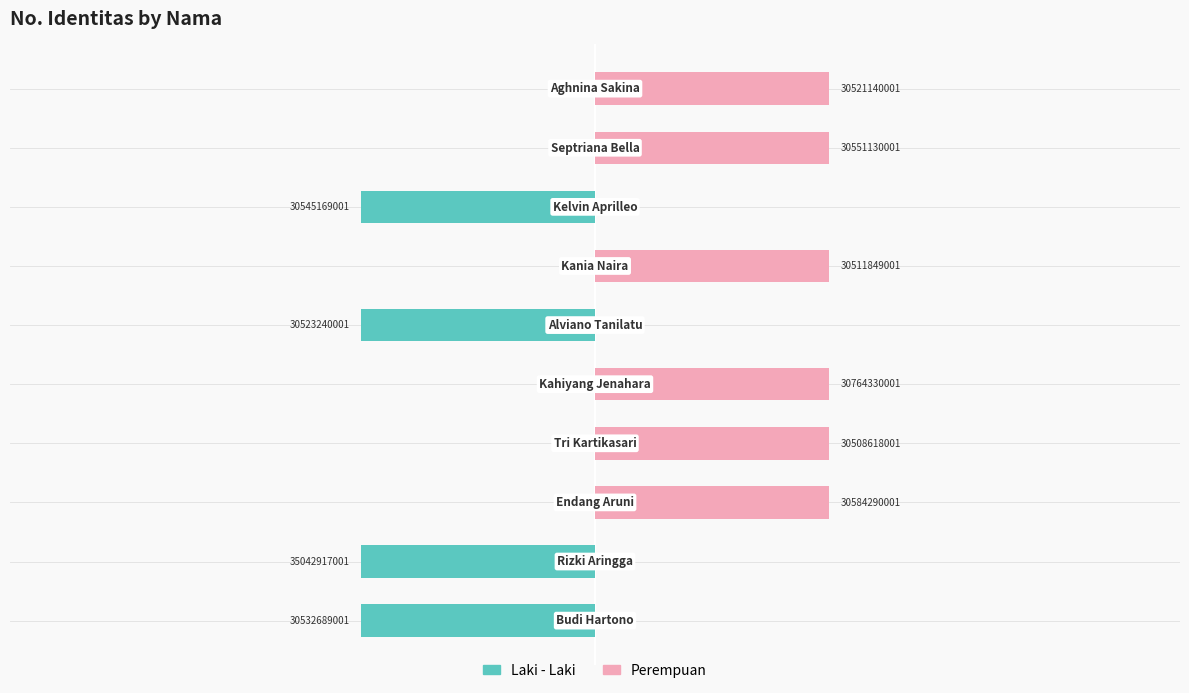

Reading left to right, transcribe all the data shown in this chart.

Laki - Laki: 0=-1	1=-1	2=0	3=0	4=0	5=-1	6=0	7=-1	8=0	9=0
Perempuan: 0=0	1=0	2=1	3=1	4=1	5=0	6=1	7=0	8=1	9=1